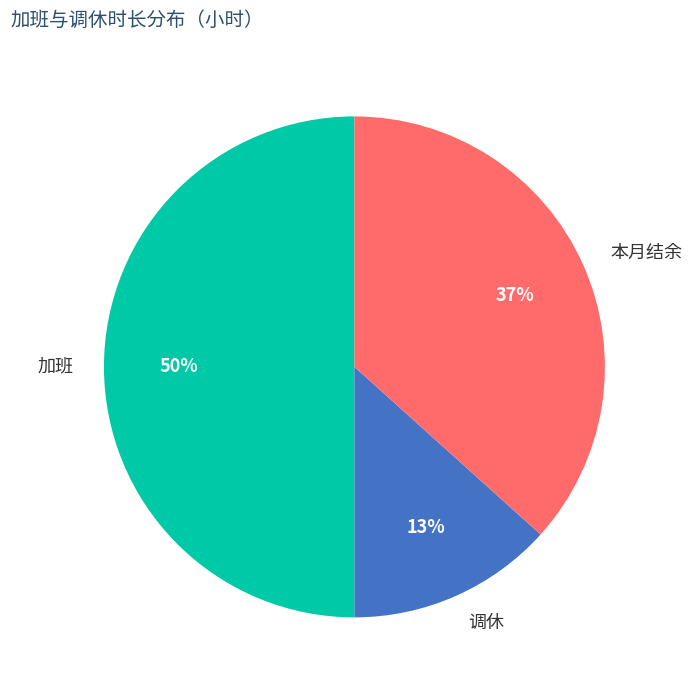

How many segments does this pie chart have?

3